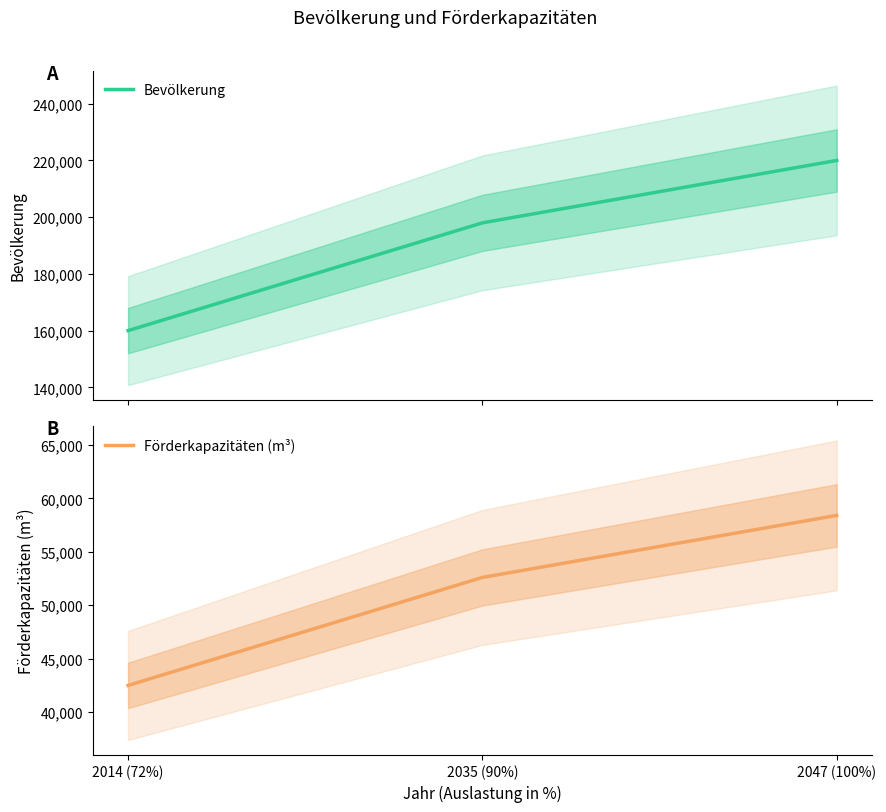

Is the value of Förderkapazitäten (m³) at 2014 (72%) greater than the value of Bevölkerung at 2035 (90%)?

No